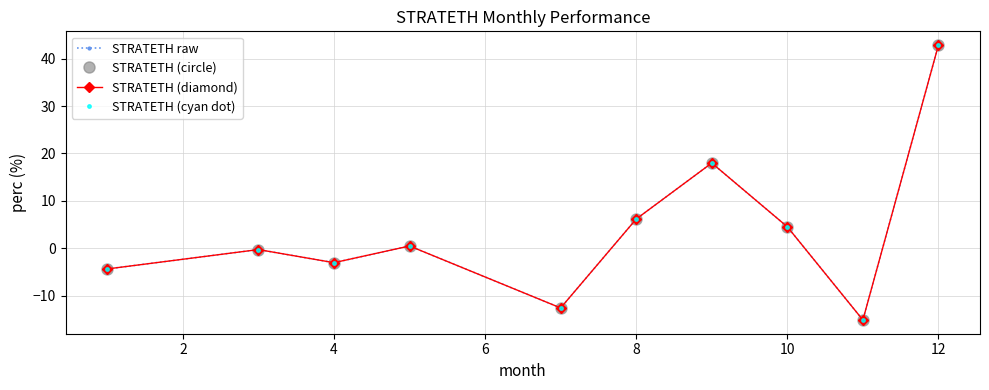

How many distinct data groups are displayed?

4